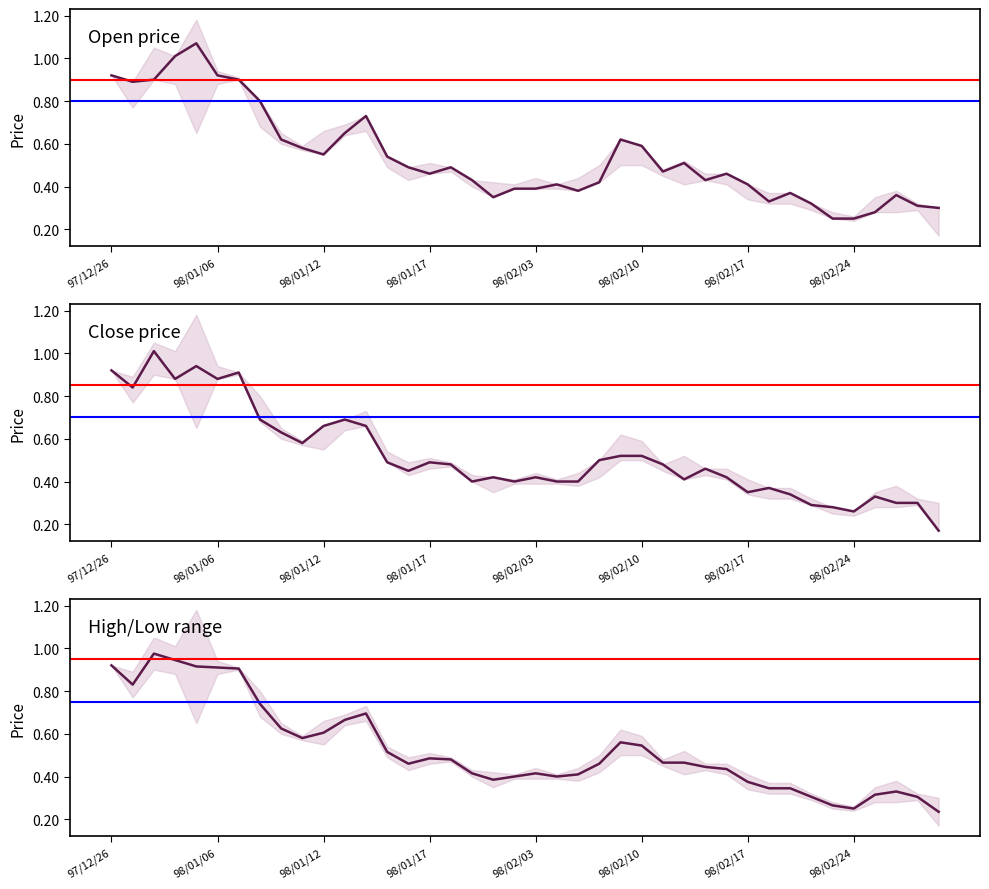

Between 97/12/26 and 98/02/20, which is larger?

97/12/26